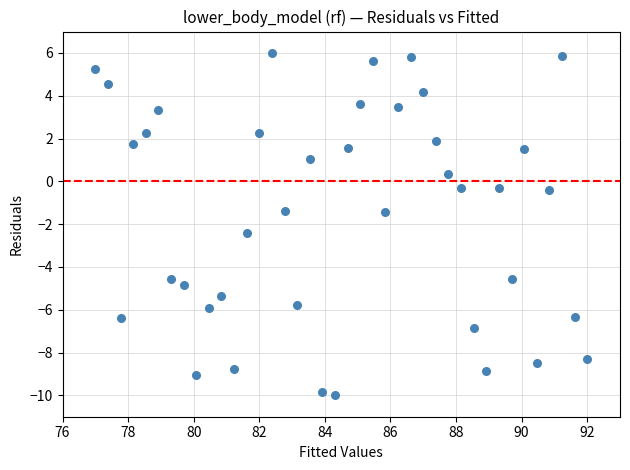

What is the range of X values (max minus min)?

15.0